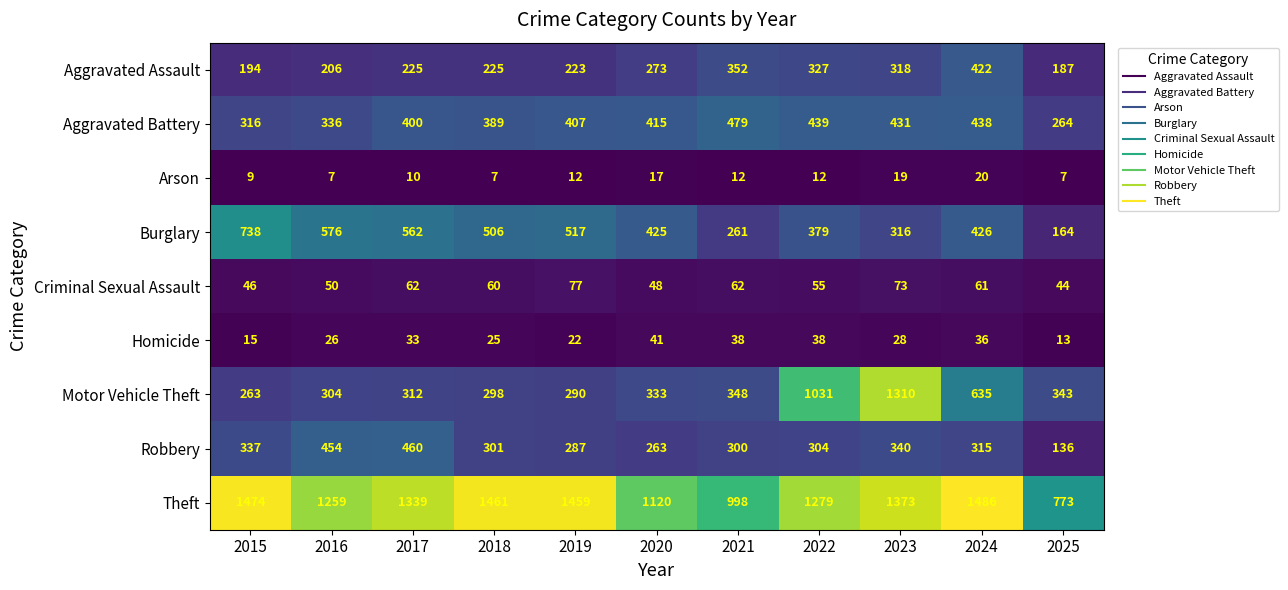

Between 2022 and 2023, which series saw the biggest shift?

Motor Vehicle Theft